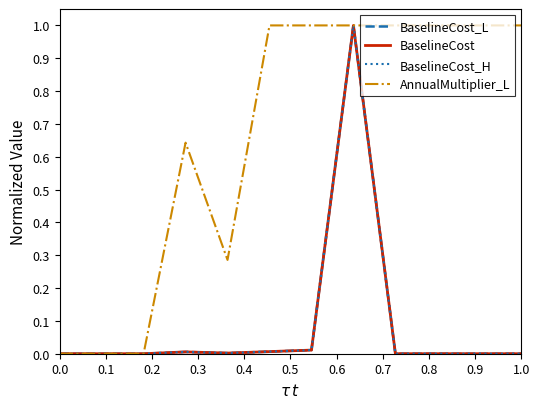

Count the number of data series in this chart.

4